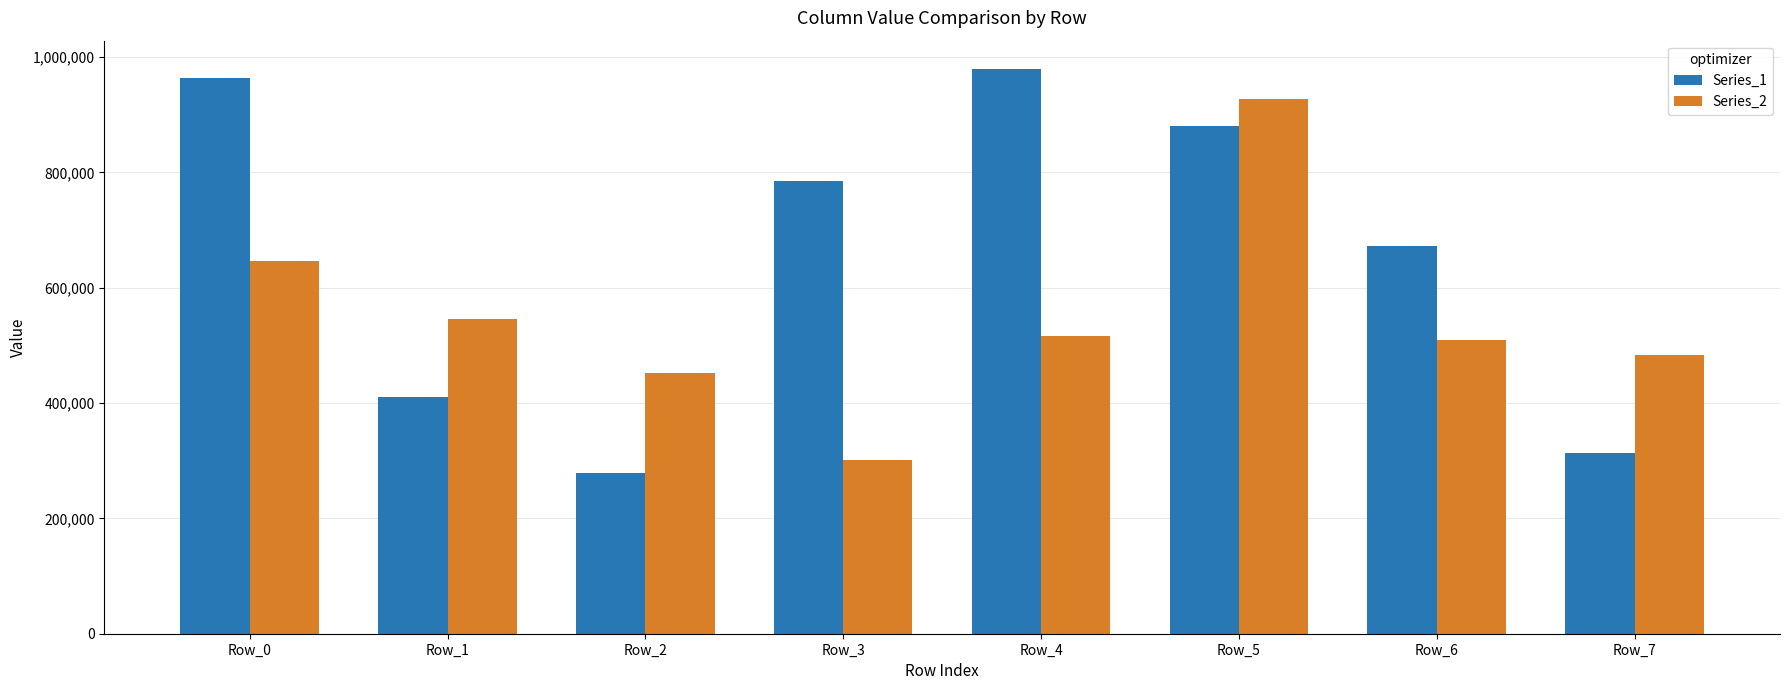

Reading left to right, what are all the values shown in this chart?

Series_1: Row_0=962992	Row_1=411029	Row_2=279475	Row_3=784261	Row_4=979304	Row_5=879817	Row_6=672483	Row_7=313723
Series_2: Row_0=645750	Row_1=545083	Row_2=452320	Row_3=301701	Row_4=516605	Row_5=927400	Row_6=508994	Row_7=483388